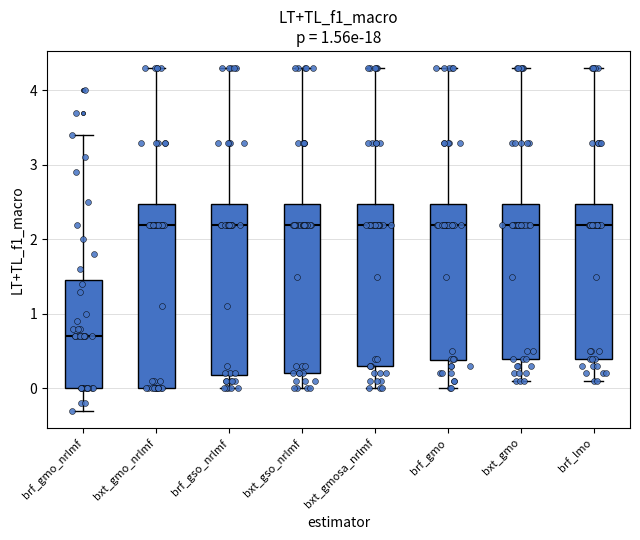

Reading left to right, read every box against the y-axis: the position of its median line, the range the box covers, and the ends of its whiskers. The values are not printed on the chart, so give them approximately, as read against the axis.

brf_gmo_nrlmf: median 0.7, box 0.0 to 1.5, whiskers -0.3 to 3.4
bxt_gmo_nrlmf: median 2.2, box 0.0 to 2.5, whiskers 0.0 to 4.3
brf_gso_nrlmf: median 2.2, box 0.2 to 2.5, whiskers 0.0 to 4.3
bxt_gso_nrlmf: median 2.2, box 0.2 to 2.5, whiskers 0.0 to 4.3
bxt_gmosa_nrlmf: median 2.2, box 0.3 to 2.5, whiskers 0.0 to 4.3
brf_gmo: median 2.2, box 0.4 to 2.5, whiskers 0.0 to 4.3
bxt_gmo: median 2.2, box 0.4 to 2.5, whiskers 0.1 to 4.3
brf_lmo: median 2.2, box 0.4 to 2.5, whiskers 0.1 to 4.3